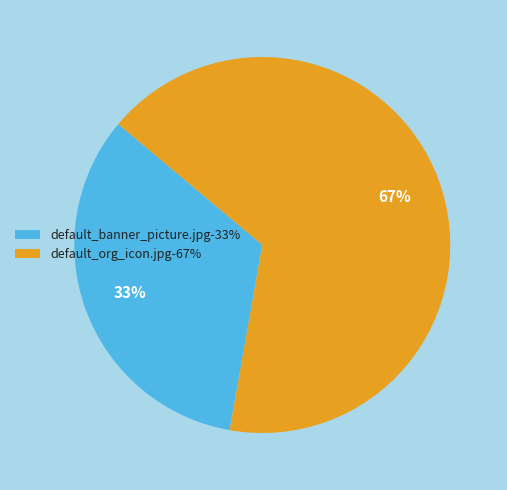

How many slices are in this pie chart?

2